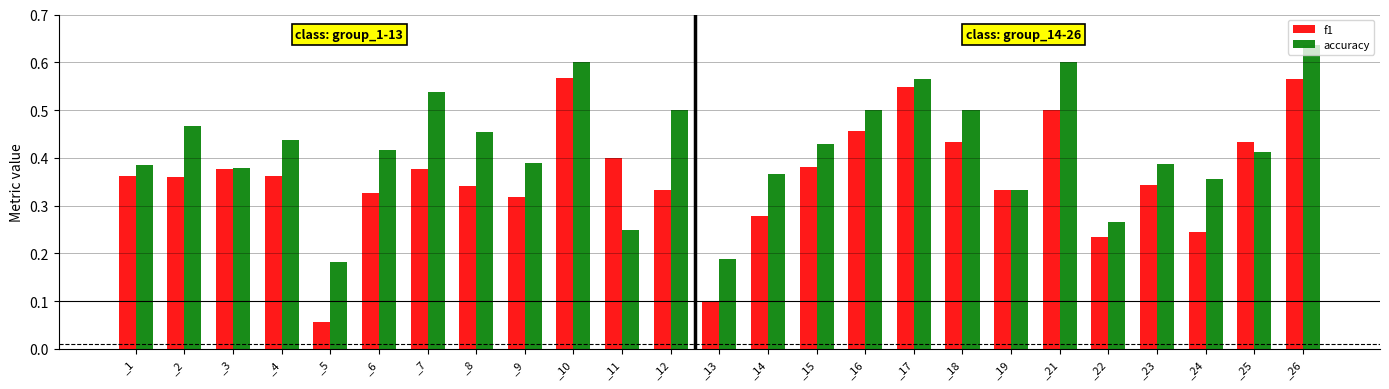

Is the value of f1 at _22 greater than the value of accuracy at _5?

Yes